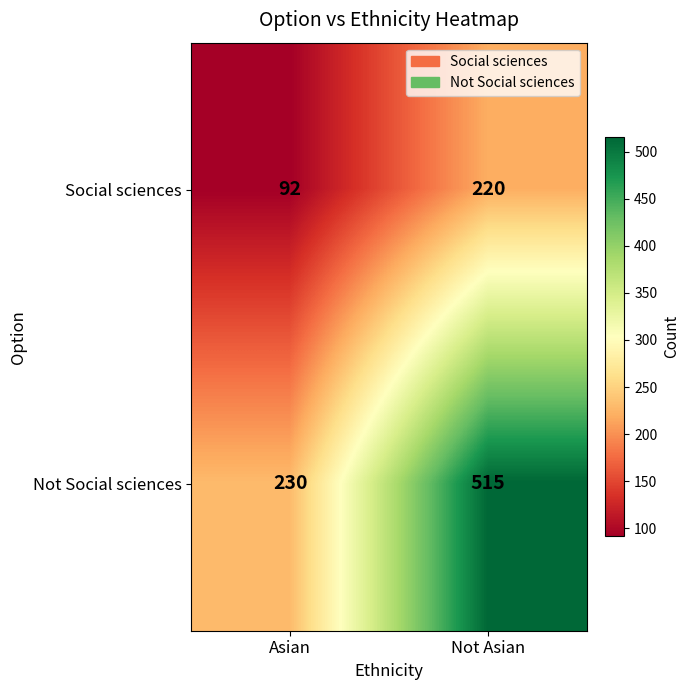

Which series has the largest range (max minus min)?

Not Social sciences